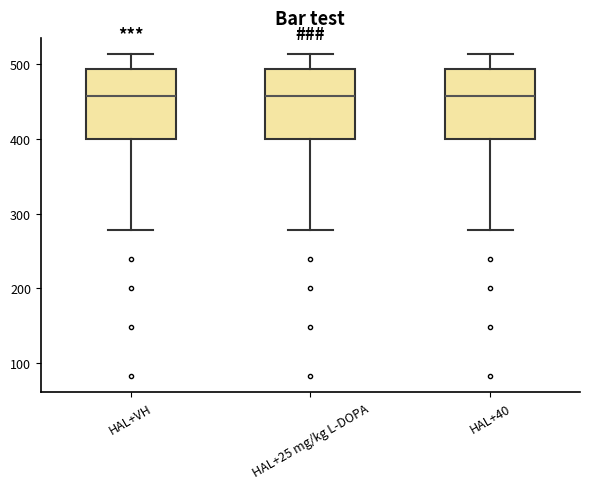

Reading left to right, read every box against the y-axis: the position of its median line, the range the box covers, and the ends of its whiskers. The values are not printed on the chart, so give them approximately, as read against the axis.

HAL+VH: median 460, box 400 to 490, whiskers 280 to 510
HAL+25 mg/kg L-DOPA: median 460, box 400 to 490, whiskers 280 to 510
HAL+40: median 460, box 400 to 490, whiskers 280 to 510